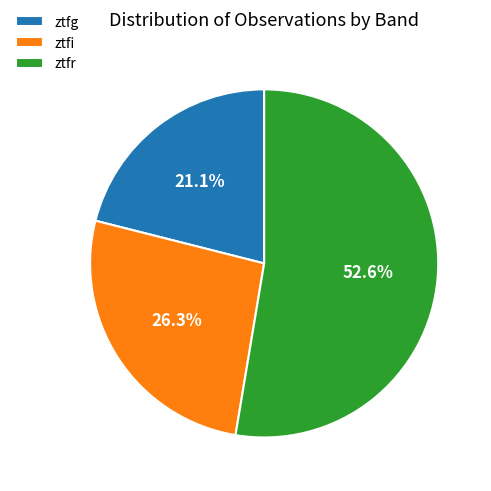

To the nearest percent, what percentage of the pie is ztfr?

53%